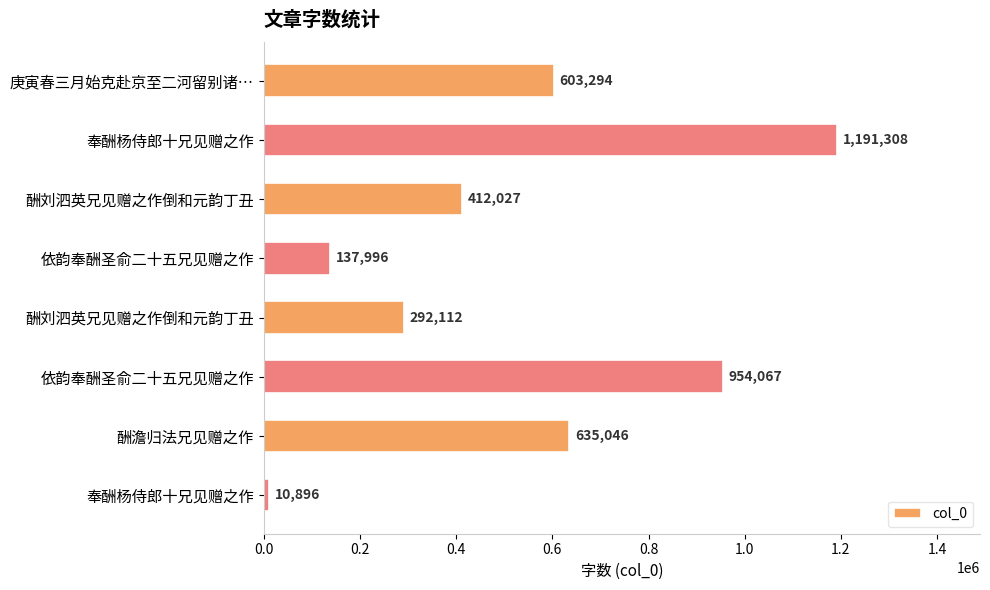

How many categories are shown in the chart?

8